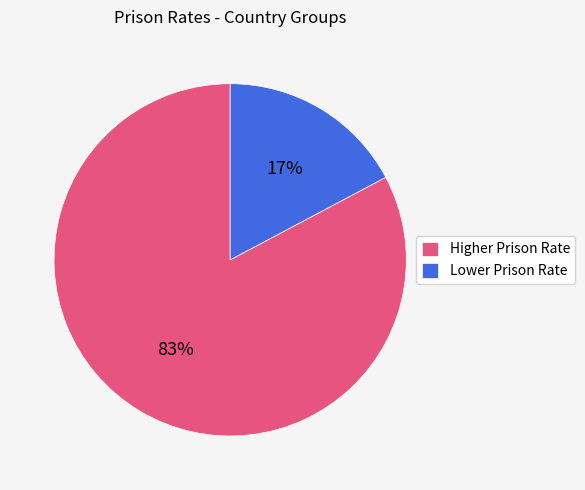

To the nearest percent, what portion does Higher Prison Rate represent?

83%